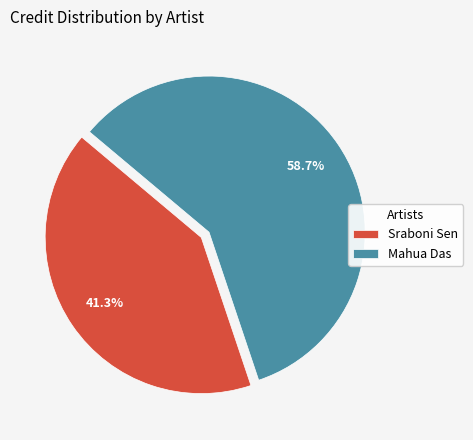

How many slices are in this pie chart?

2